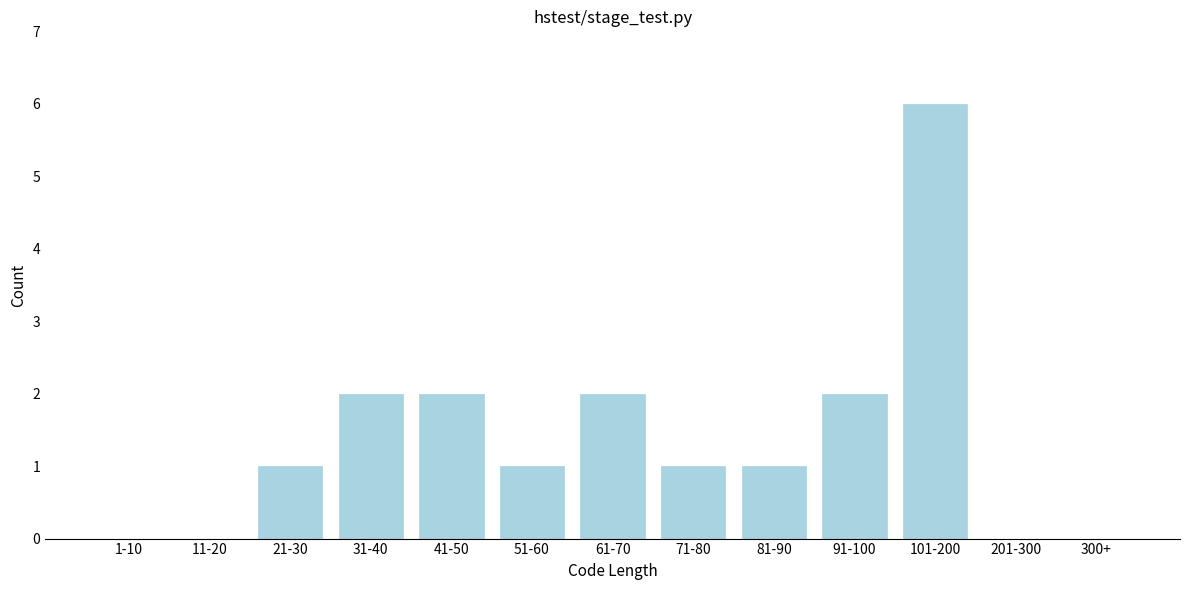

Reading left to right, what are all the values shown in this chart?

1-10=0	11-20=0	21-30=1	31-40=2	41-50=2	51-60=1	61-70=2	71-80=1	81-90=1	91-100=2	101-200=6	201-300=0	300+=0